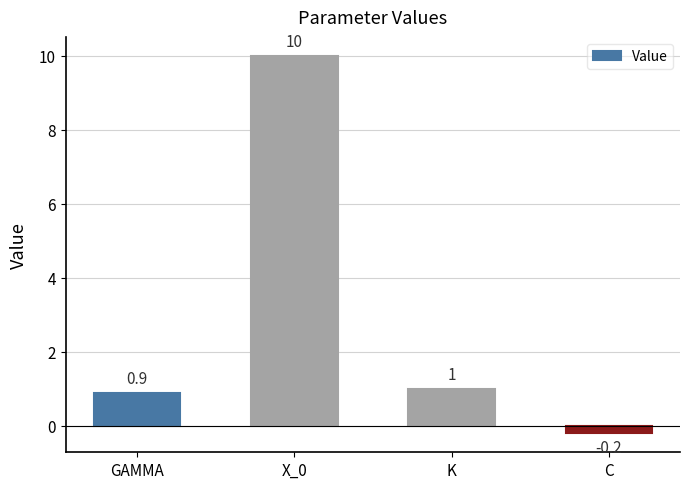

Between X_0 and GAMMA, which is larger?

X_0